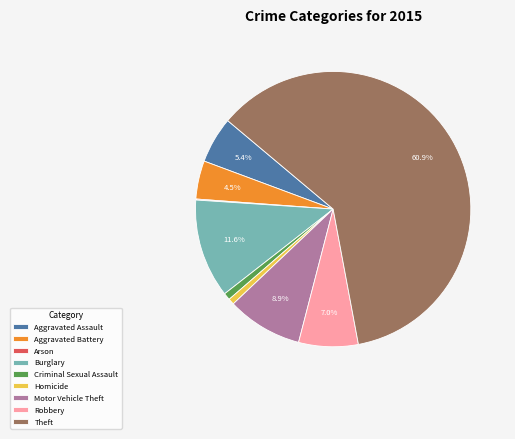

True or false: Burglary accounts for 12% of the total.

True